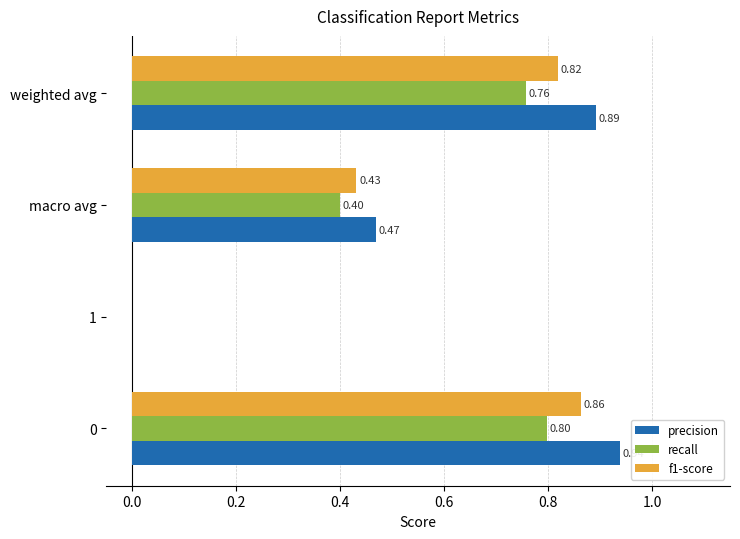

What is the highest value of the recall series?

0.8